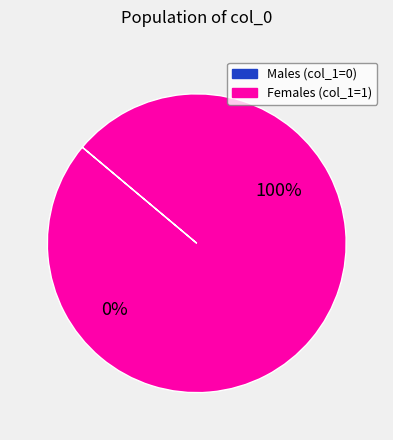

How many segments does this pie chart have?

2